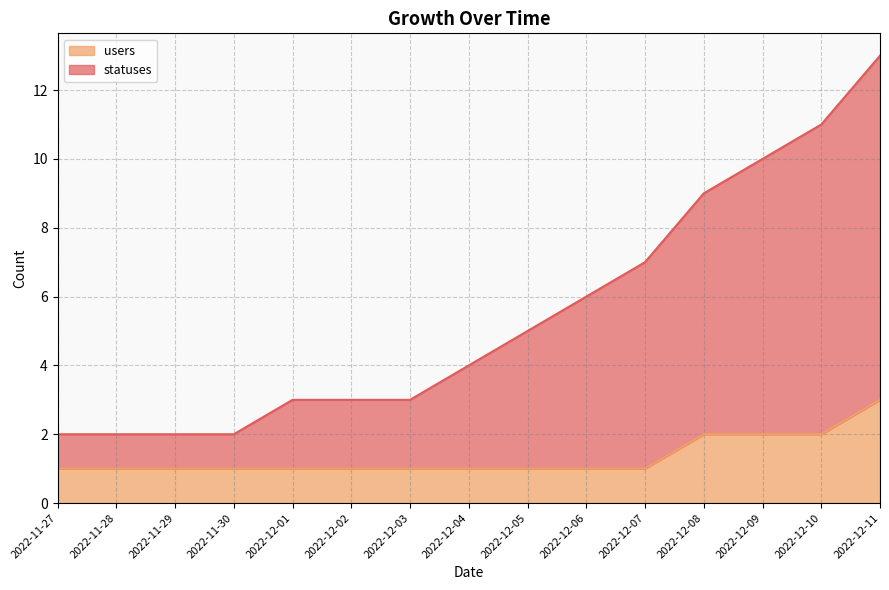

Reading left to right, extract all data points from this chart.

statuses: 2022-11-27=2	2022-11-28=2	2022-11-29=2	2022-11-30=2	2022-12-01=3	2022-12-02=3	2022-12-03=3	2022-12-04=4	2022-12-05=5	2022-12-06=6	2022-12-07=7	2022-12-08=9	2022-12-09=10	2022-12-10=11	2022-12-11=13
users: 2022-11-27=1	2022-11-28=1	2022-11-29=1	2022-11-30=1	2022-12-01=1	2022-12-02=1	2022-12-03=1	2022-12-04=1	2022-12-05=1	2022-12-06=1	2022-12-07=1	2022-12-08=2	2022-12-09=2	2022-12-10=2	2022-12-11=3